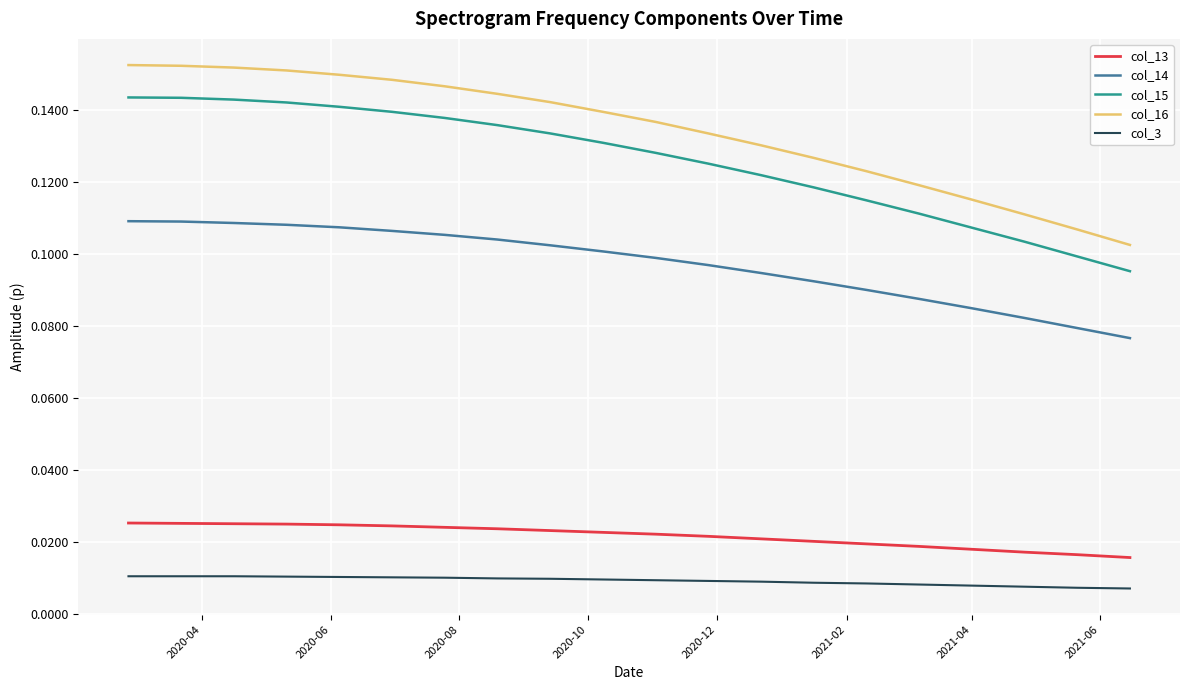

True or false: col_3 and col_16 cross at least once.

False